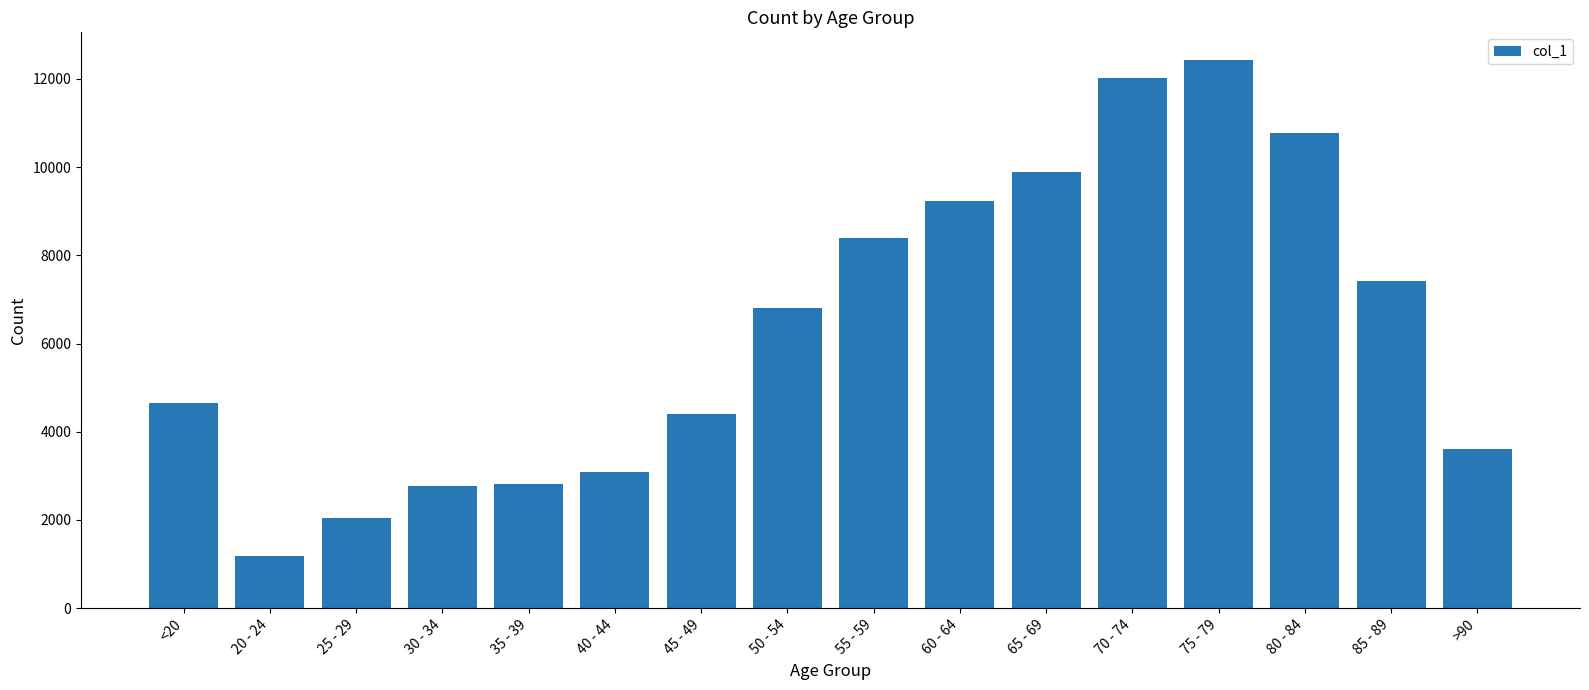

What is the difference between the maximum and minimum values?

11243